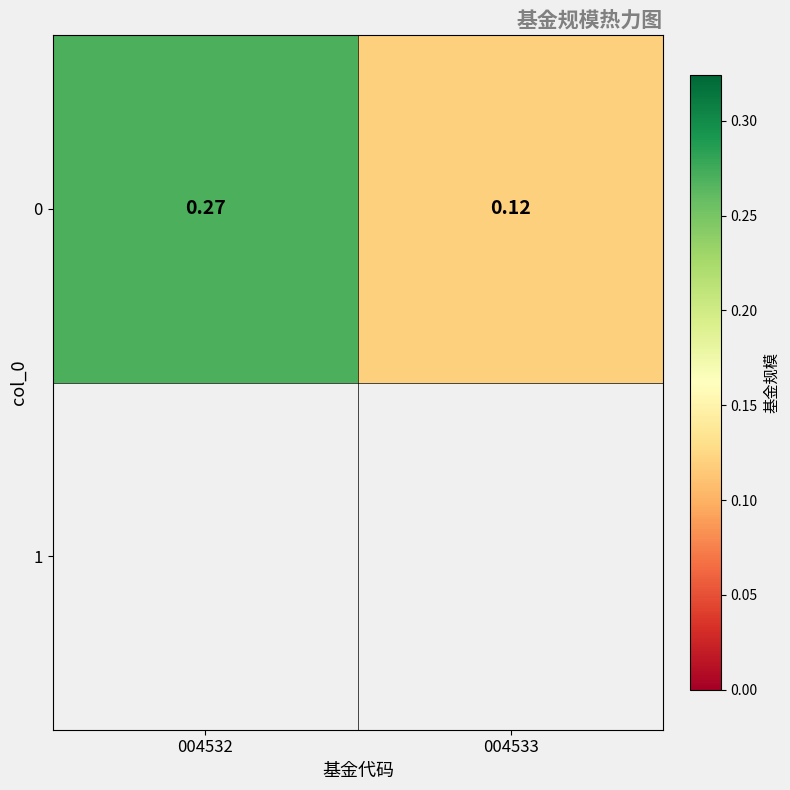

Reading right to left, extract all data points from this chart.

004533=0.1	004532=0.3